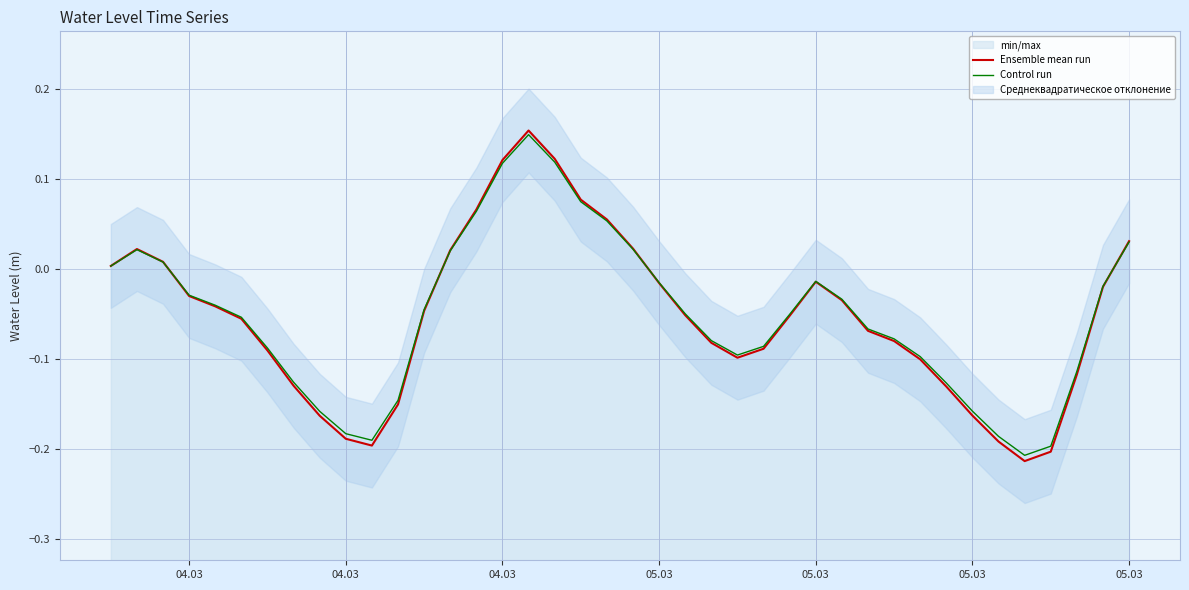

Which series has the largest range (max minus min)?

Ensemble mean run